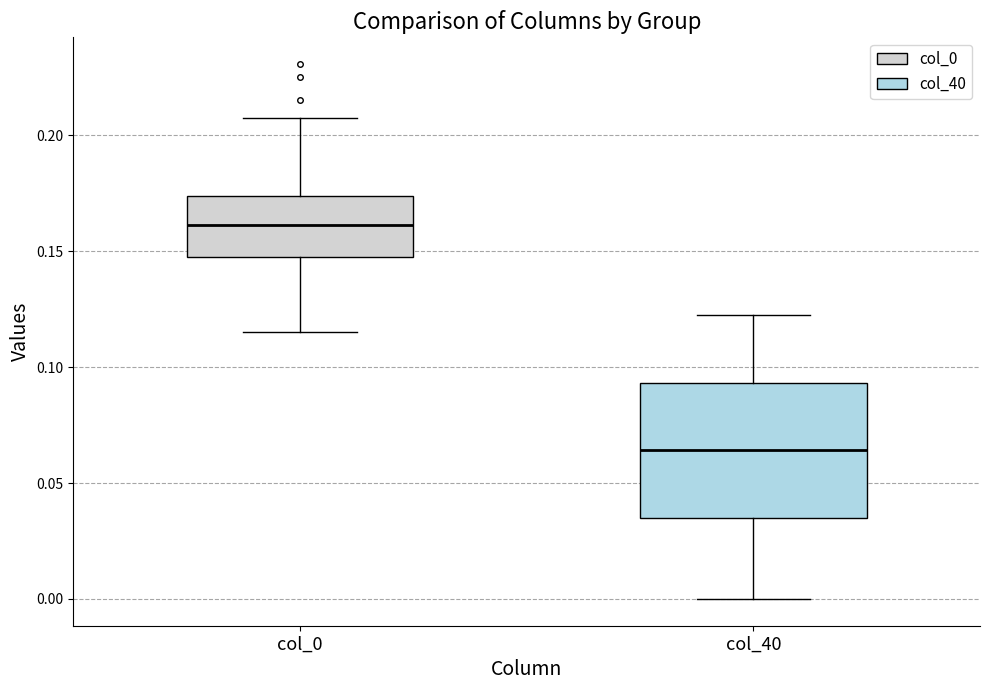

Reading left to right, read every box against the y-axis: the position of its median line, the range the box covers, and the ends of its whiskers. The values are not printed on the chart, so give them approximately, as read against the axis.

col_0: median 0.160, box 0.150 to 0.175, whiskers 0.115 to 0.210
col_40: median 0.065, box 0.035 to 0.095, whiskers 0.000 to 0.120